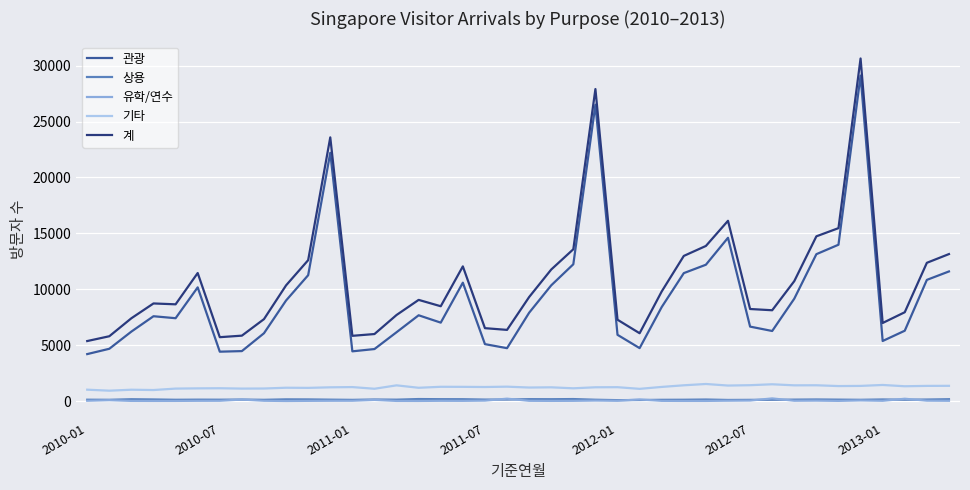

Which series has the widest spread of values?

계